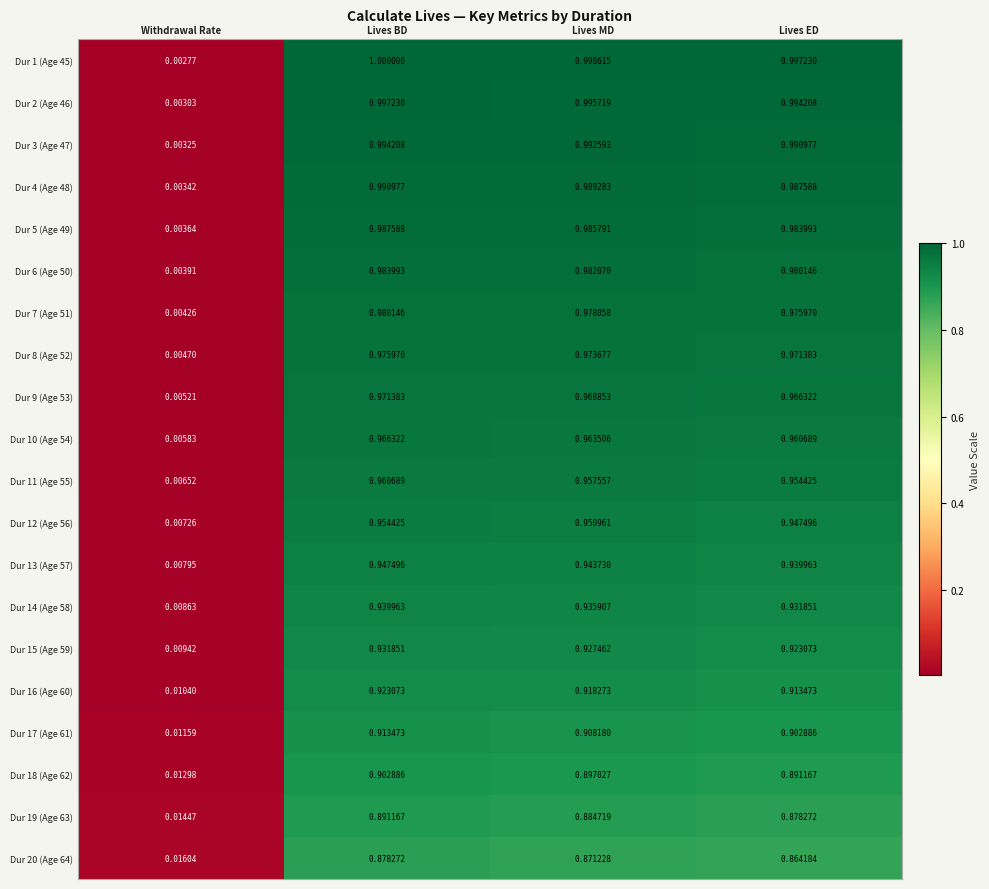

Which category has the highest value across all series?

Lives BD